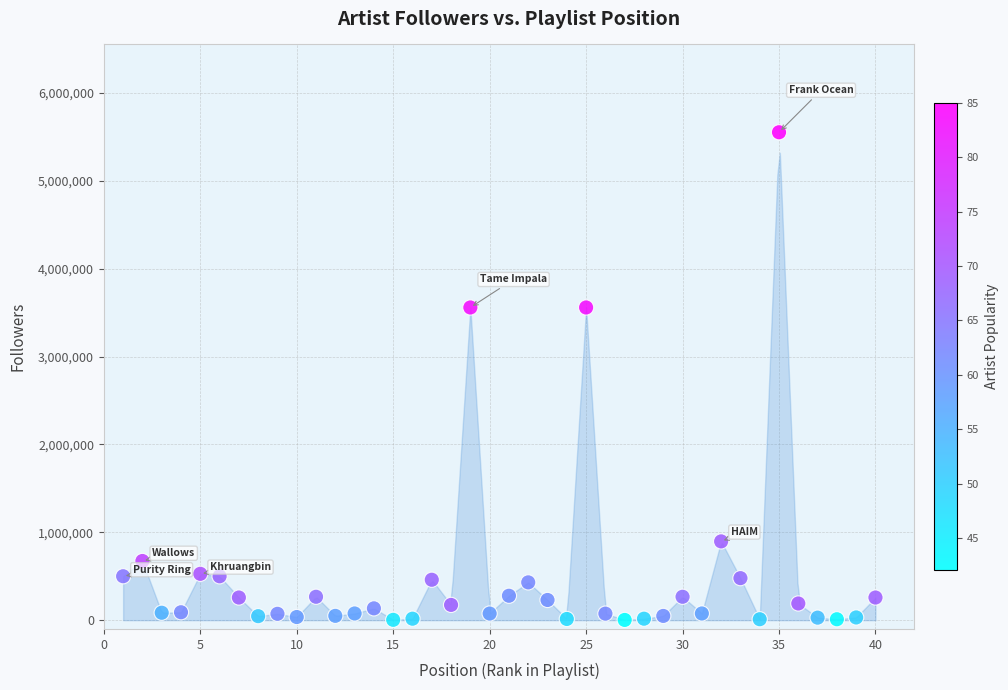

What is the range of Y values (max minus min)?

5549062